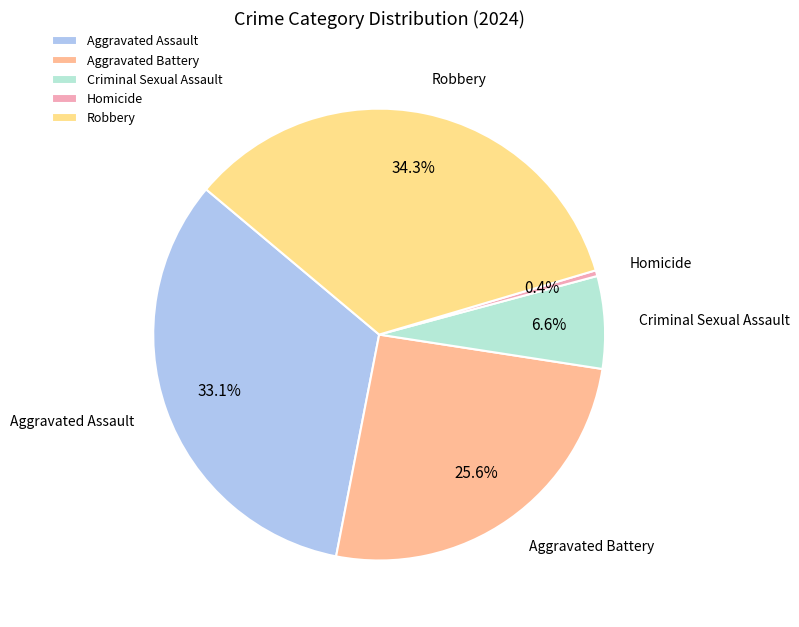

To the nearest percent, what is the combined percentage of Homicide and Criminal Sexual Assault?

7%